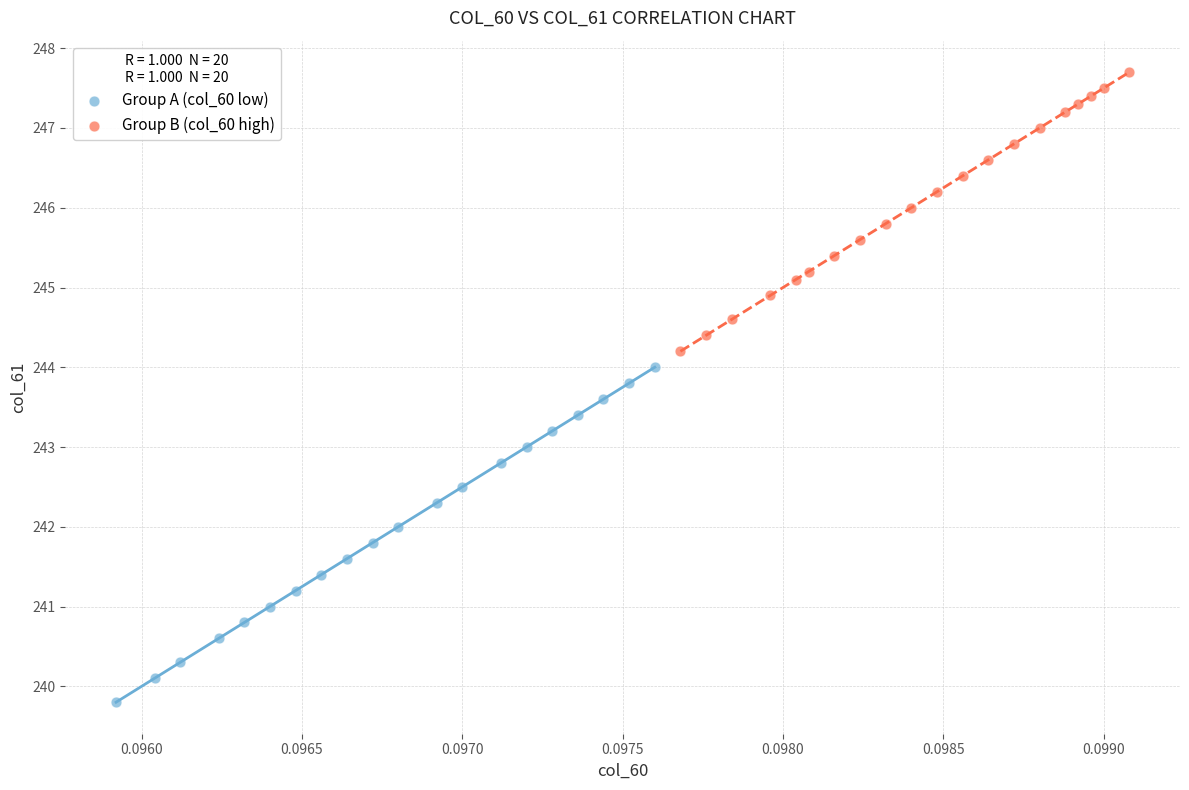

Which series has the largest Y range (max minus min)?

Group A (col_60 low)